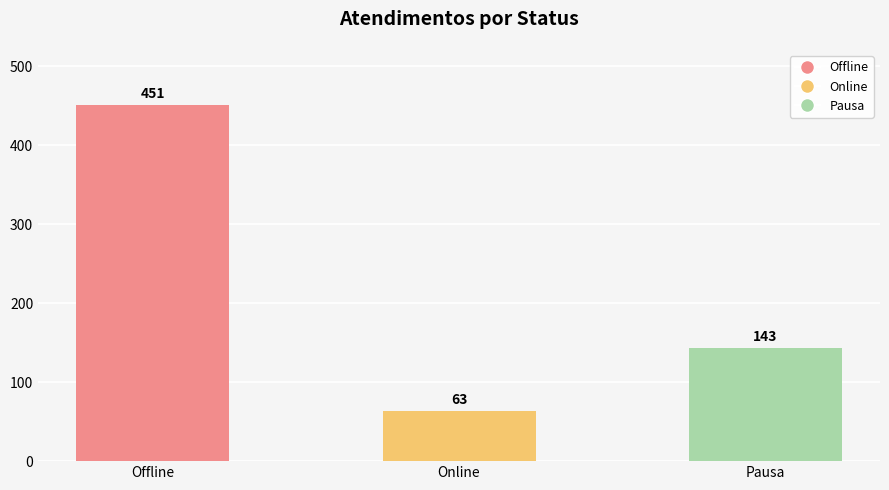

The value at Online is 31. True or false?

False